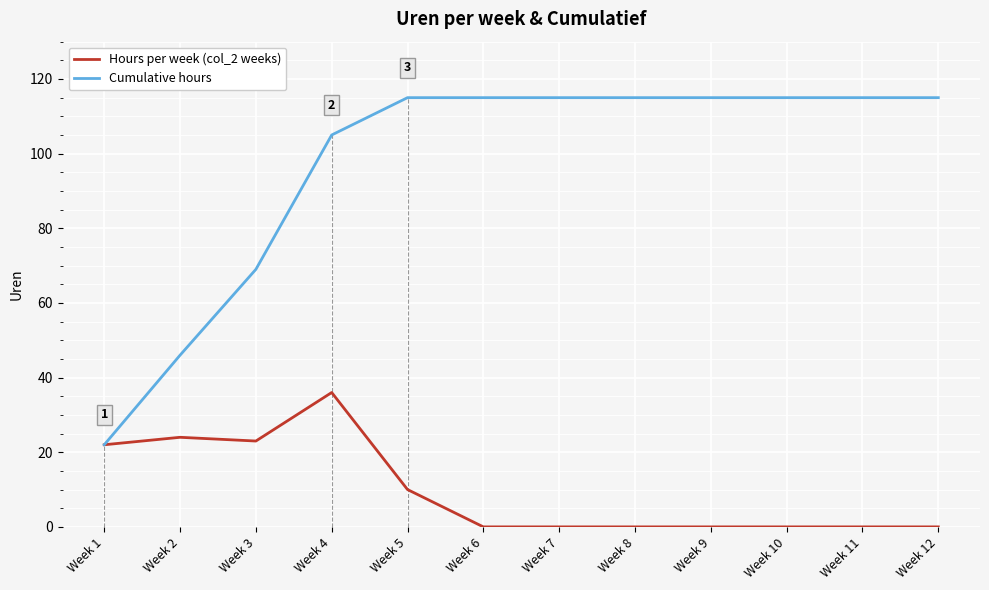

Which series has the largest total across all categories?

Cumulative hours